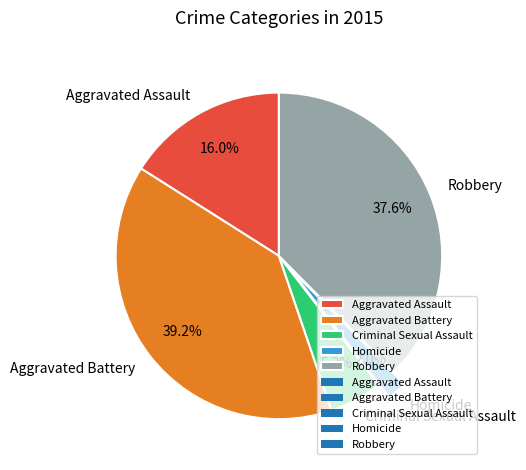

What is the largest slice in the pie chart?

Aggravated Battery